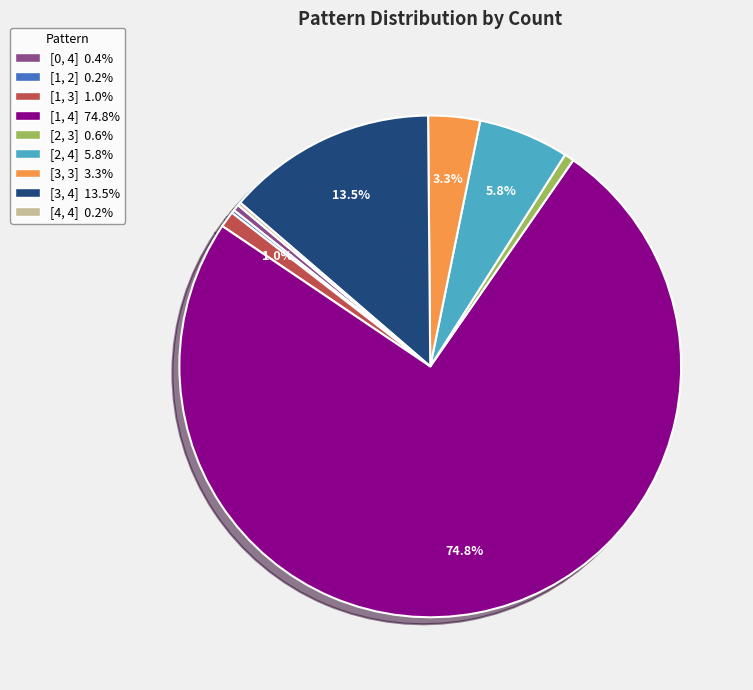

How much of the chart is everything except [1, 3]?

99.0%